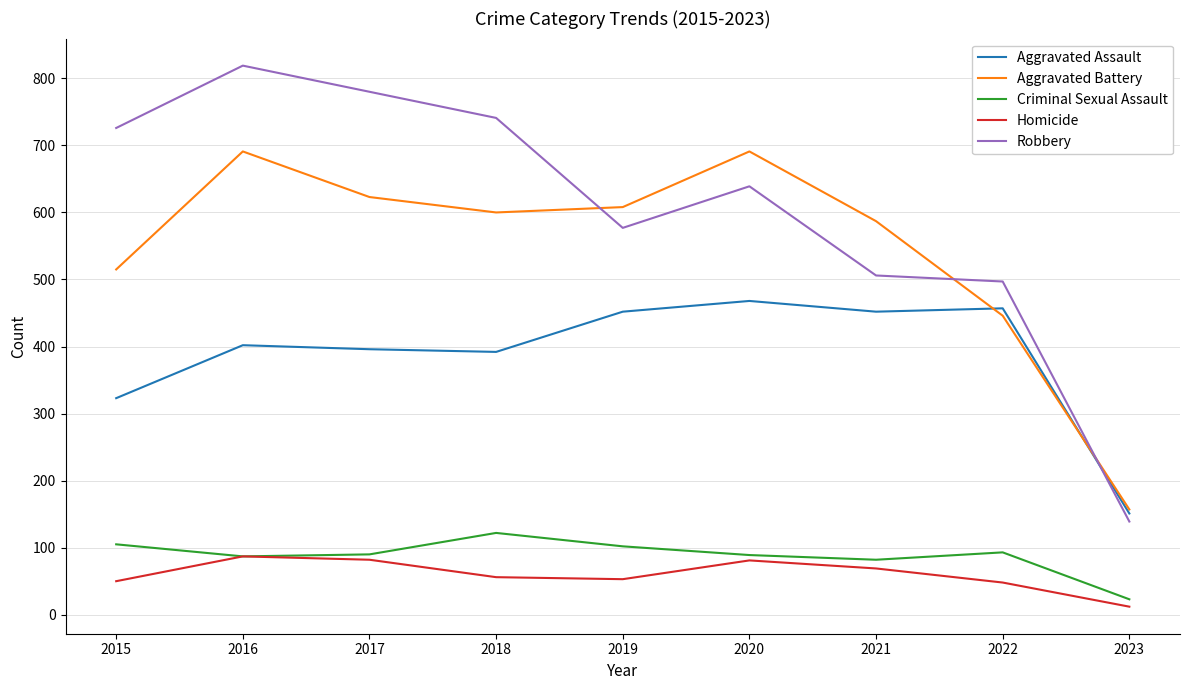

Is it true that Homicide equals 82 at 2017?

True